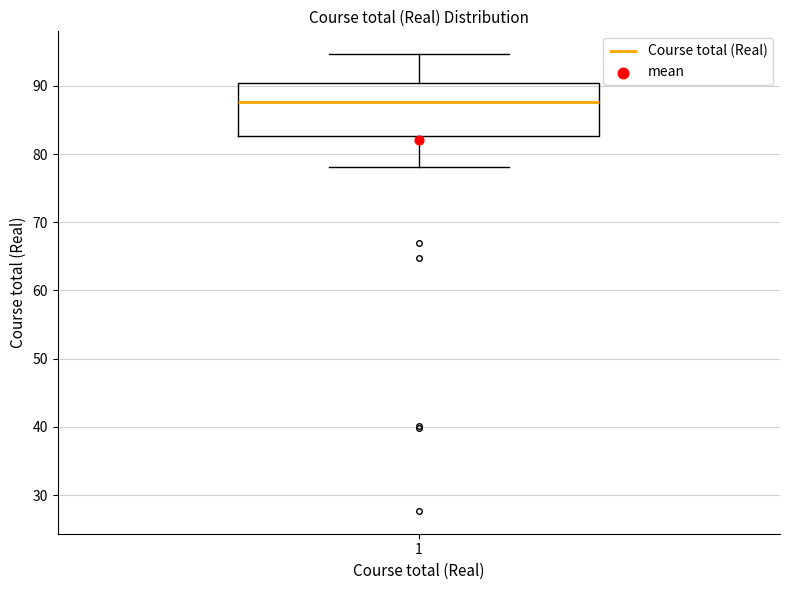

Transcribe this box plot: give where the median line is, the range the box spans, and where the two whiskers end, as read against the y-axis. The values are not printed on the chart, so give them approximately, as read against the axis.

median 88, box 83 to 90, whiskers 78 to 95